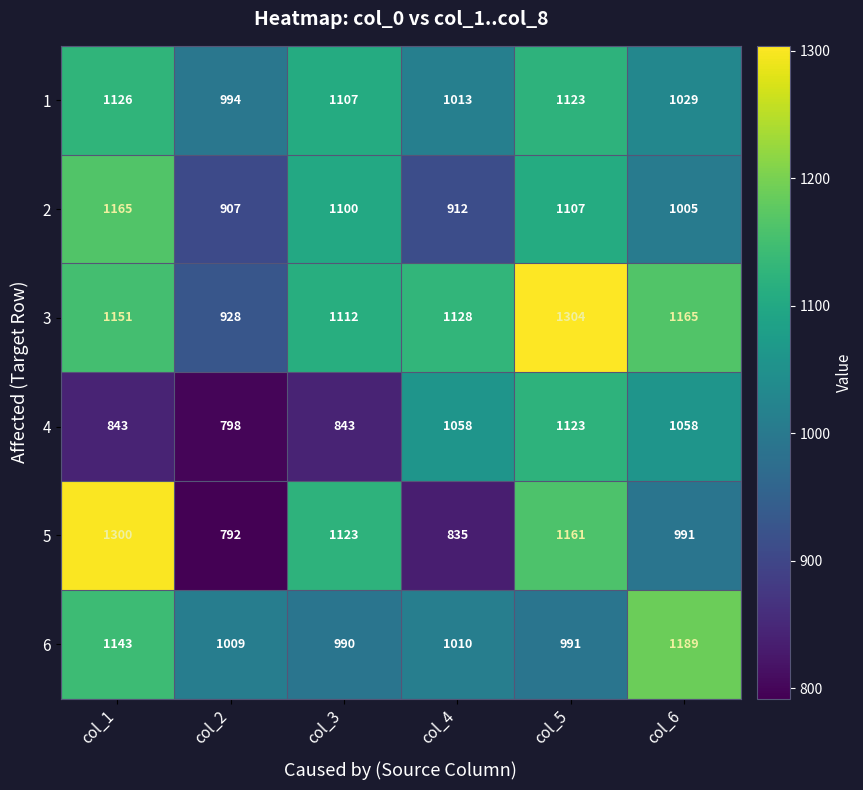

At which category is the sum across all series the highest?

col_5